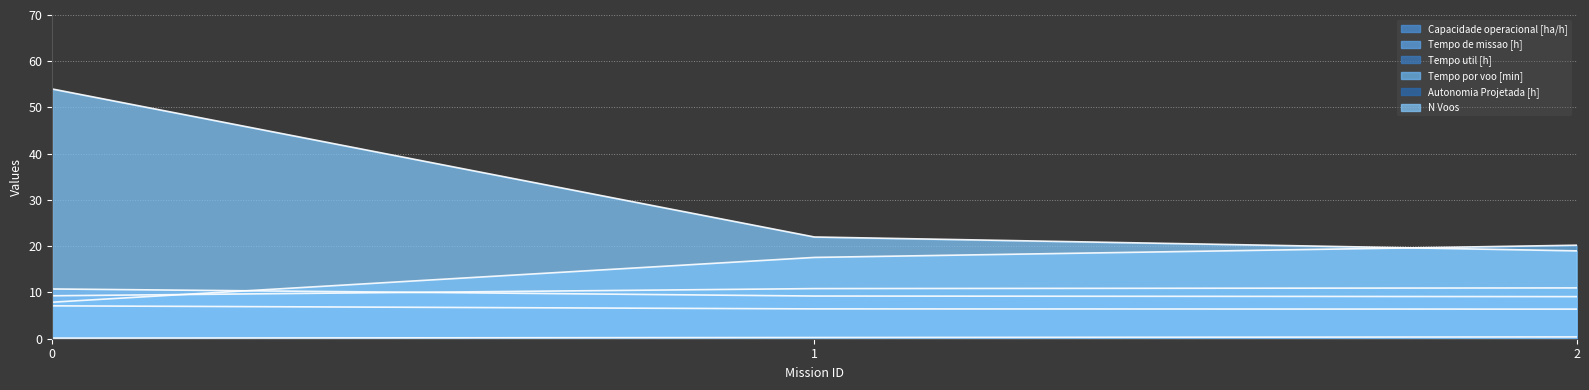

The Capacidade operacional [ha/h] series shows 11.0 at 2. True or false?

True